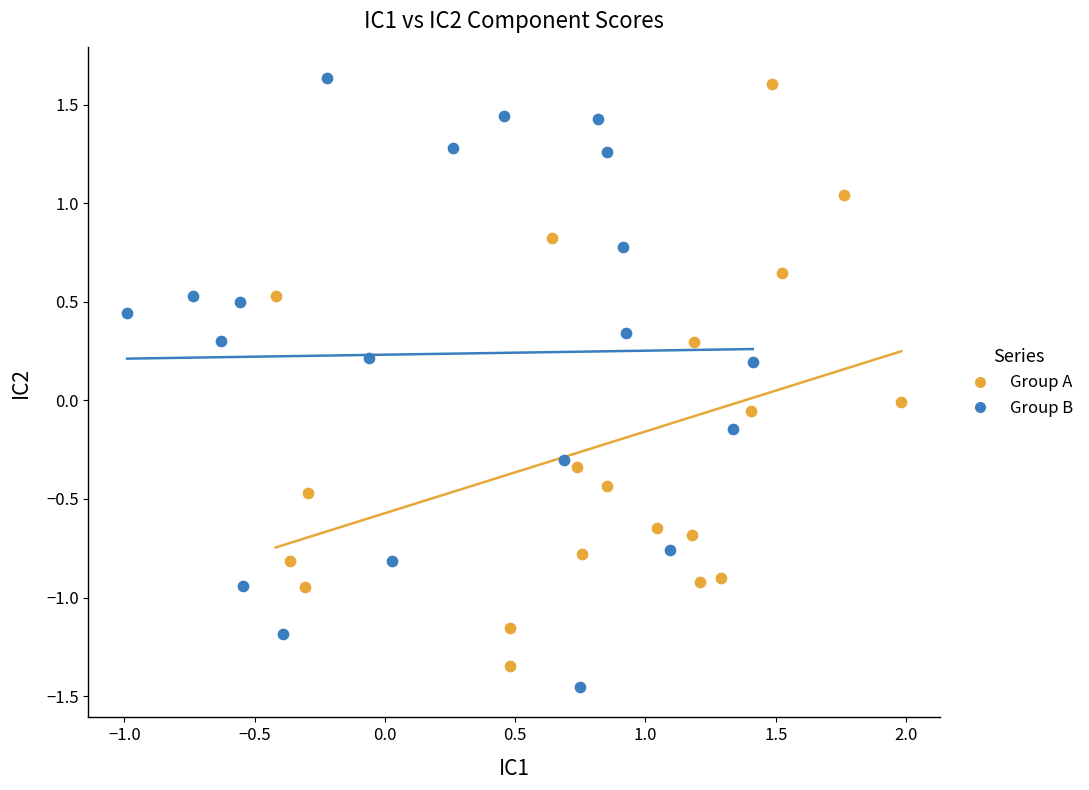

What are all the series names shown in the legend?

Group A, Group B